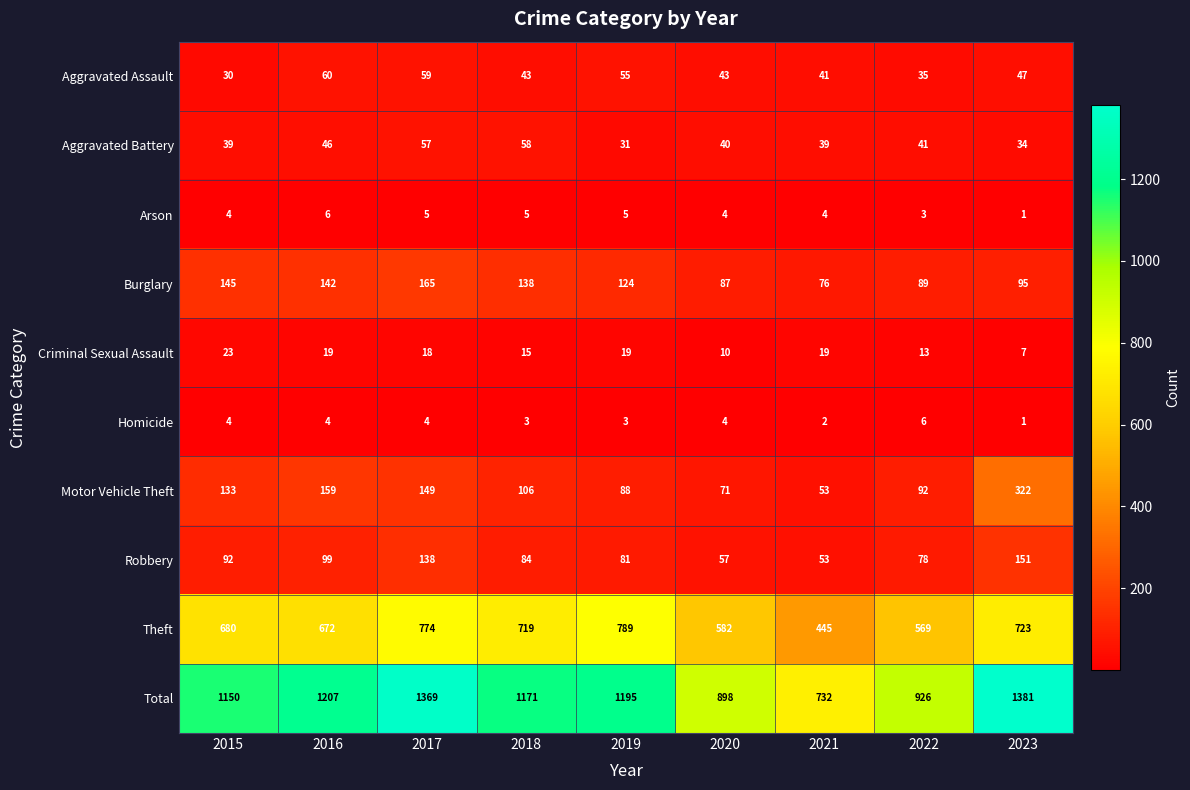

How many distinct data groups are displayed?

10